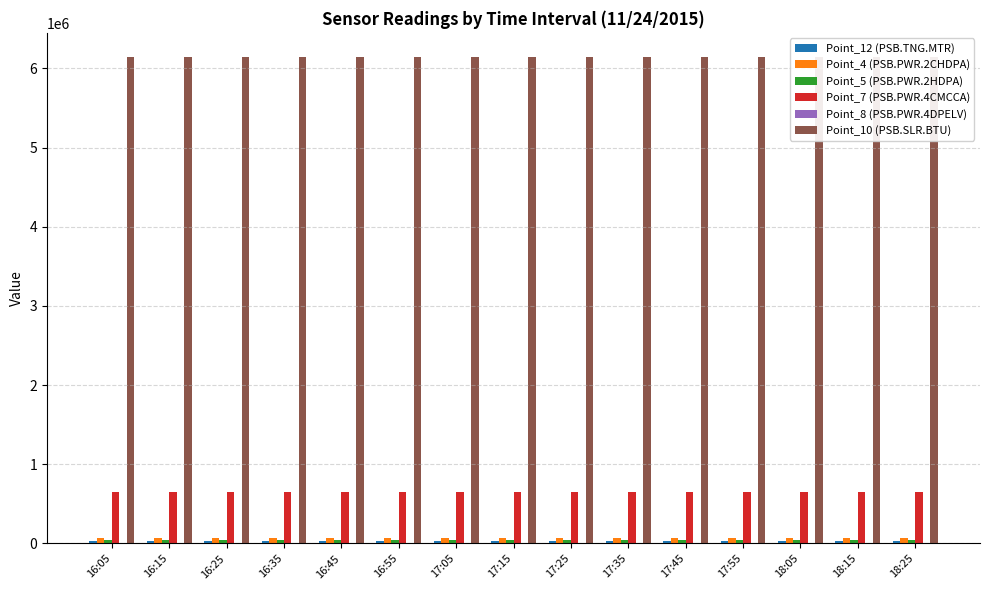

At which category is the sum across all series the highest?

18:25